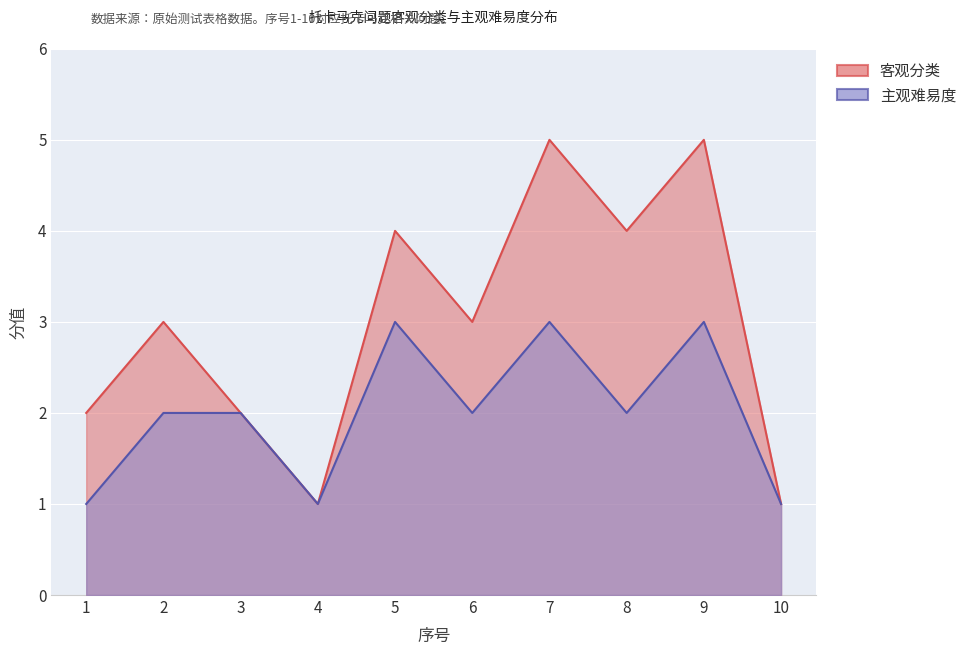

How many interior local valleys does the 客观分类 series have?

3